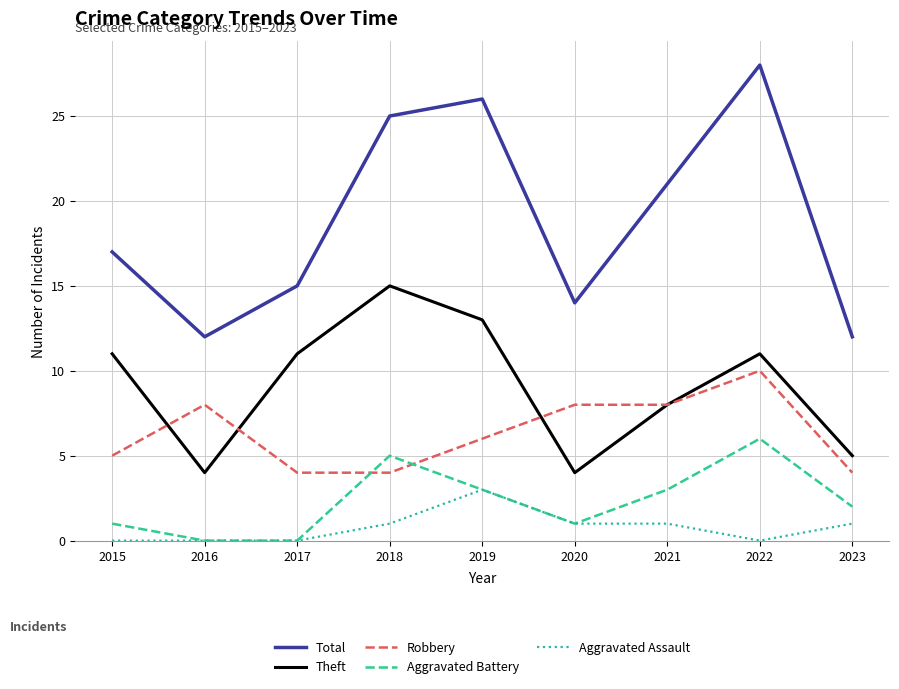

Read the Aggravated Assault value at 2018.

1